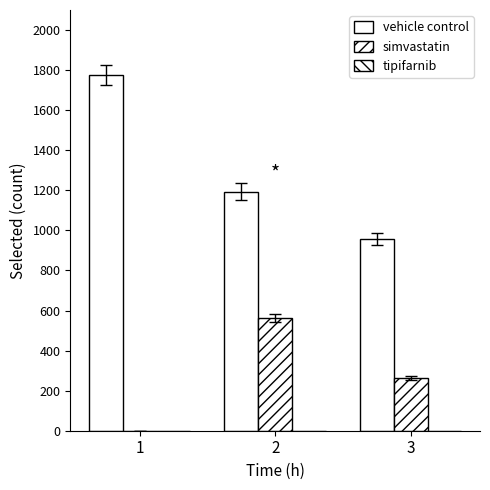

Which series has the largest total across all categories?

vehicle control